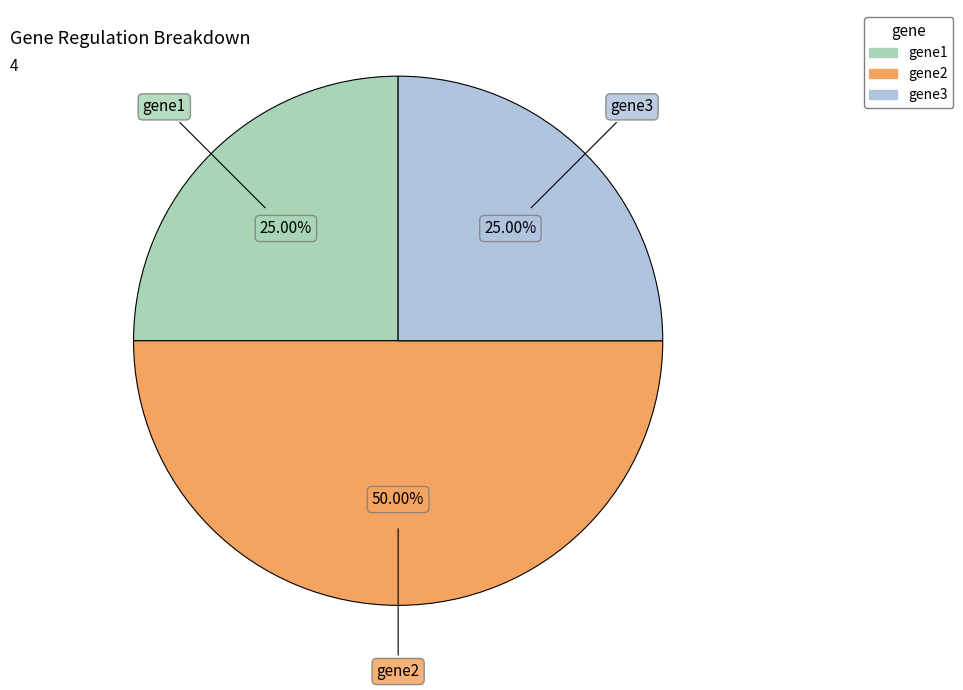

Does gene1 account for over 50% of the chart?

No